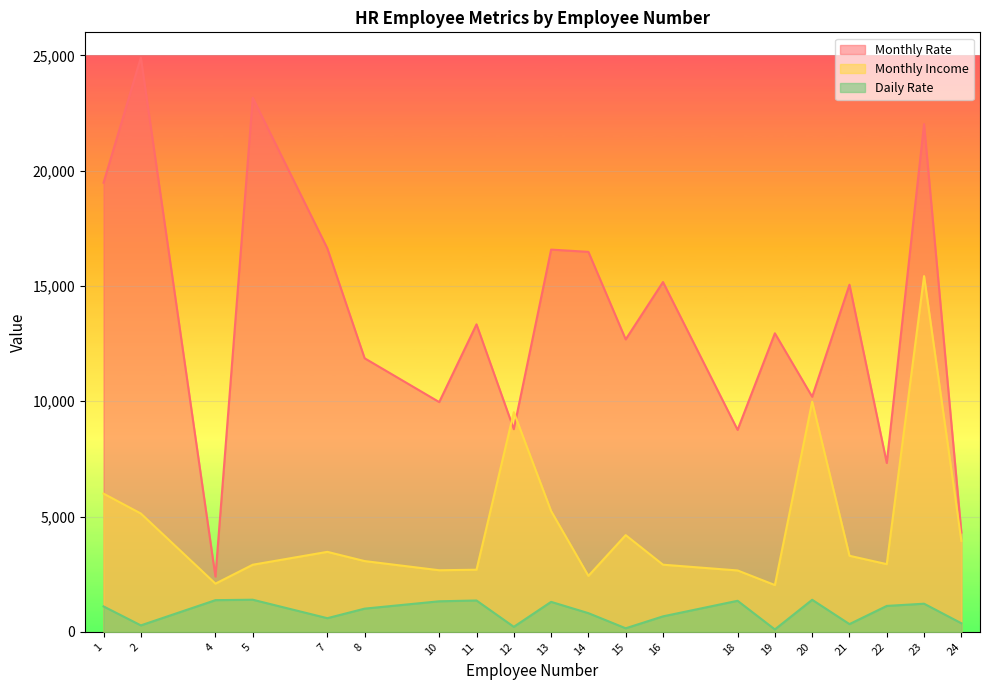

What is the value of the Monthly Income point at the 2nd from the left?

5130